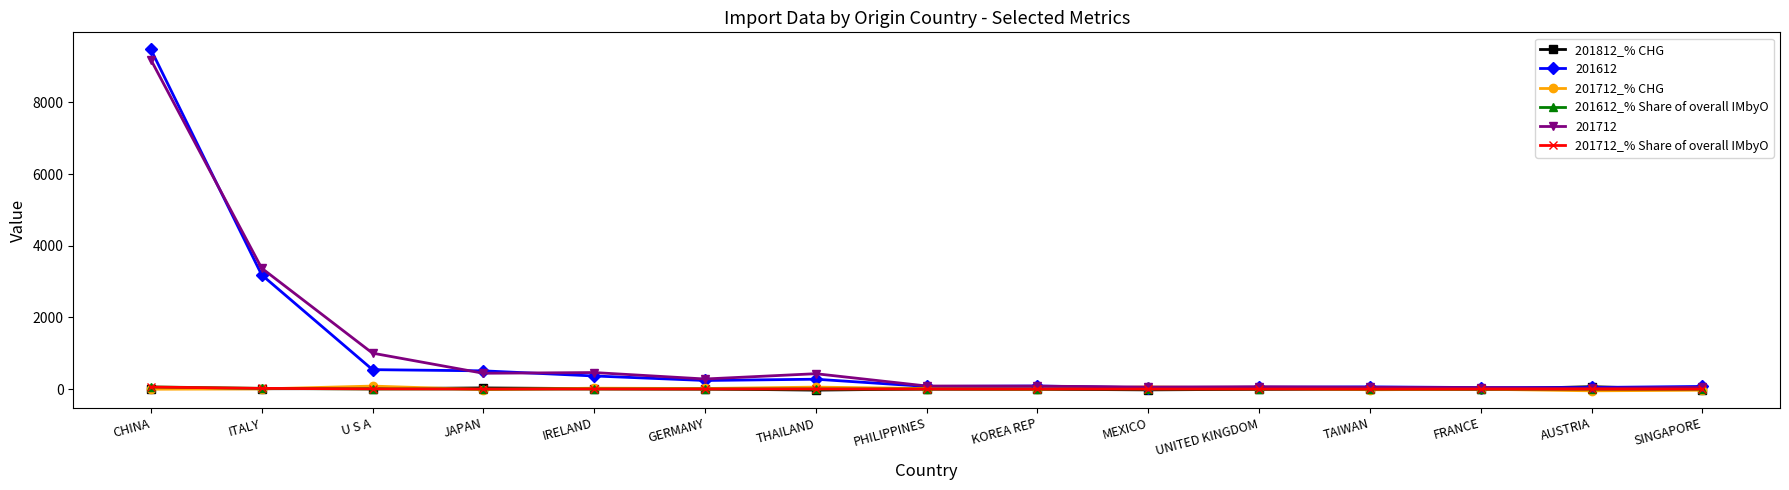

What is the label of the 14th point from the left?

AUSTRIA